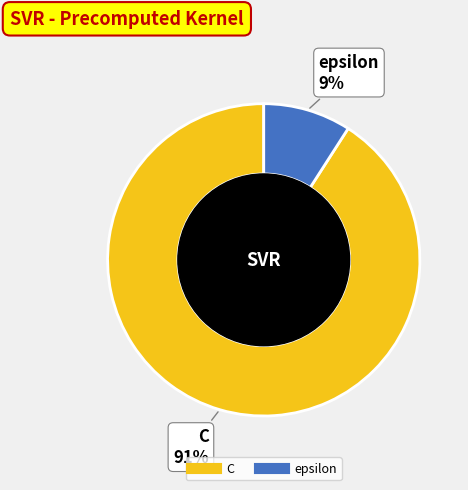

How many slices are in this pie chart?

2